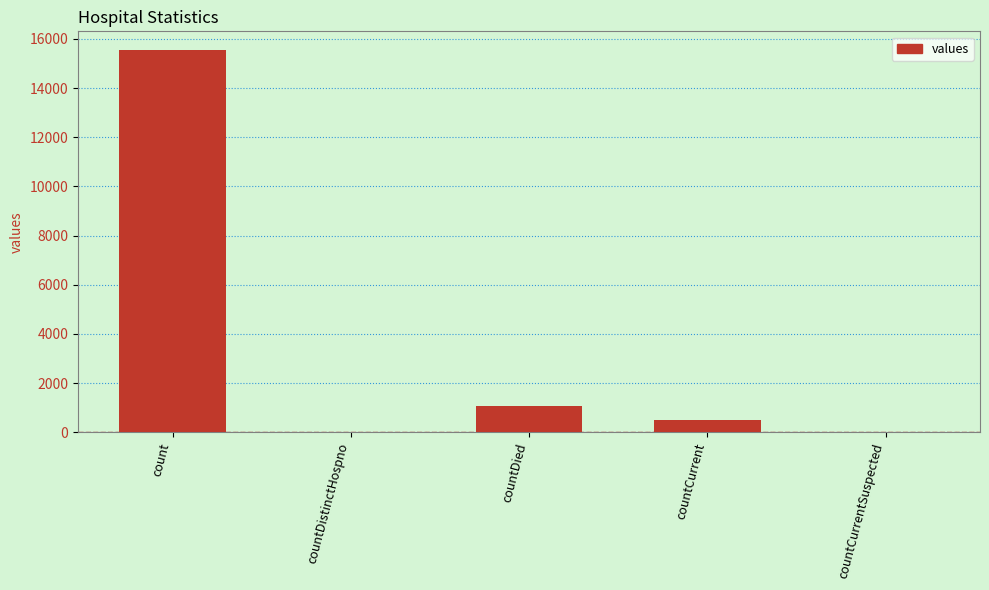

At which label is the value closest to 7766?

countDied